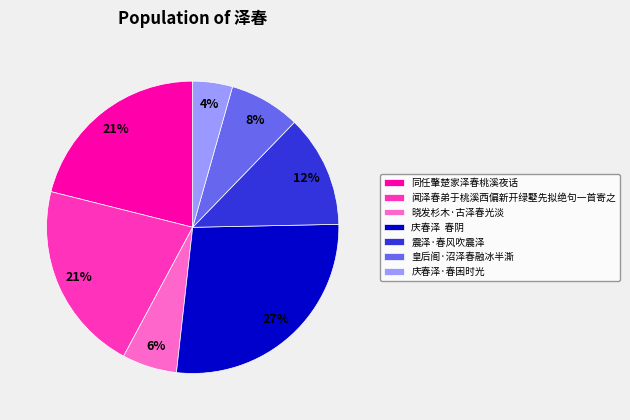

Approximately how many times larger is the value at 震泽·春风吹震泽 compared to 闻泽春弟于桃溪西偏新开绿墅先拟绝句一首寄之?

0.6